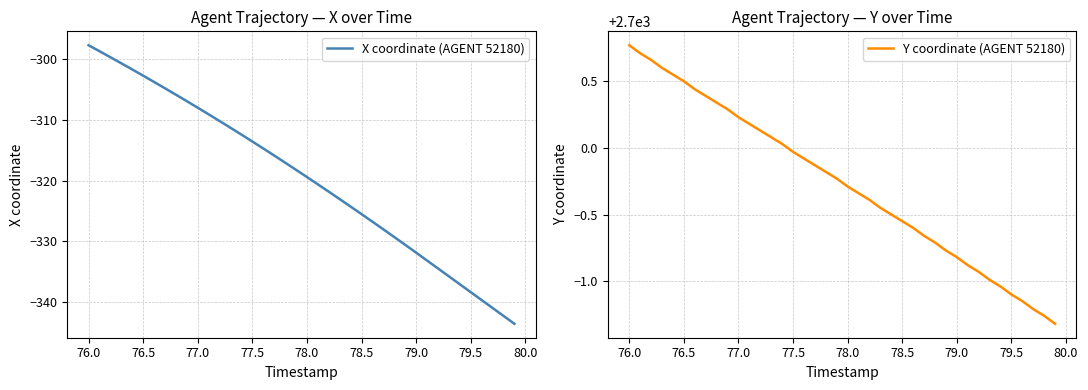

Which category has the highest value in the Y coordinate (AGENT 52180) series?

76.0